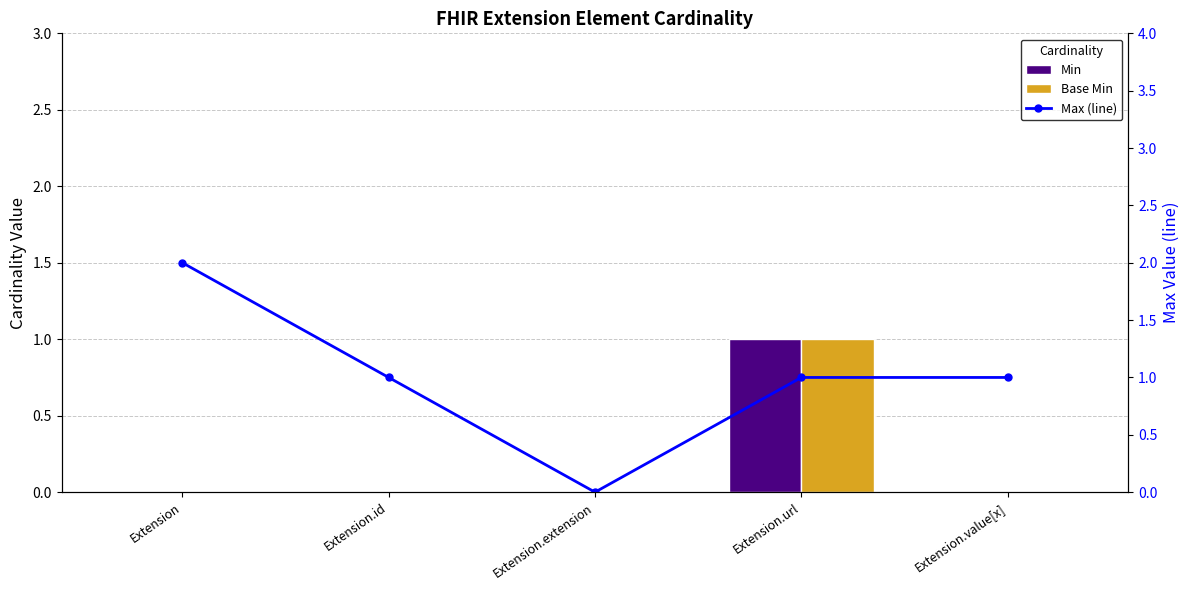

Is the value of Base Min at Extension.url greater than the value of Max (line) at Extension.value[x]?

No